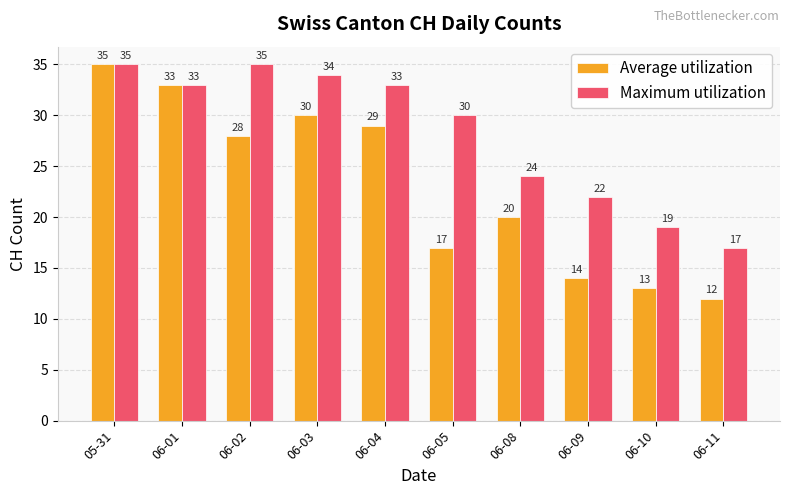

At how many categories does at least one series exceed 14?

10